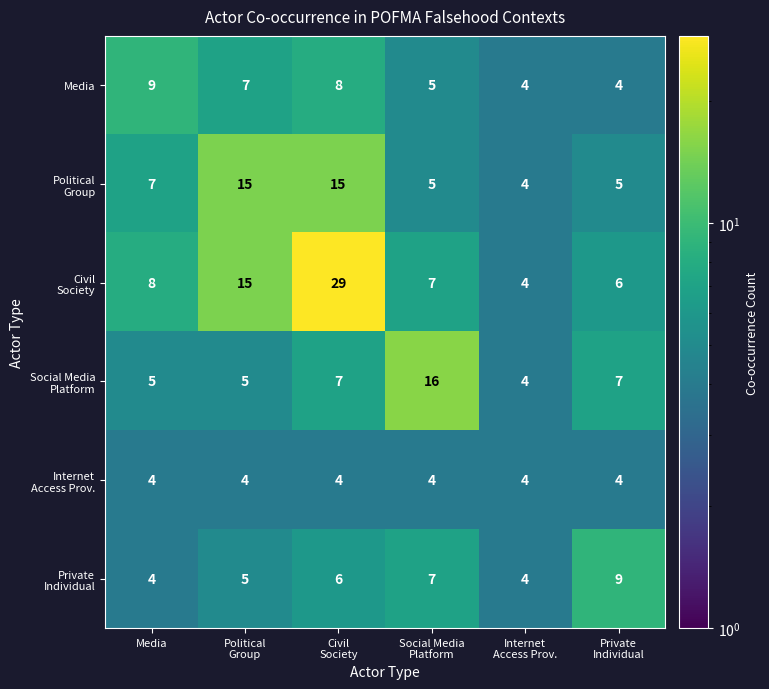

Count the Media values in the range 4 to 8.

5